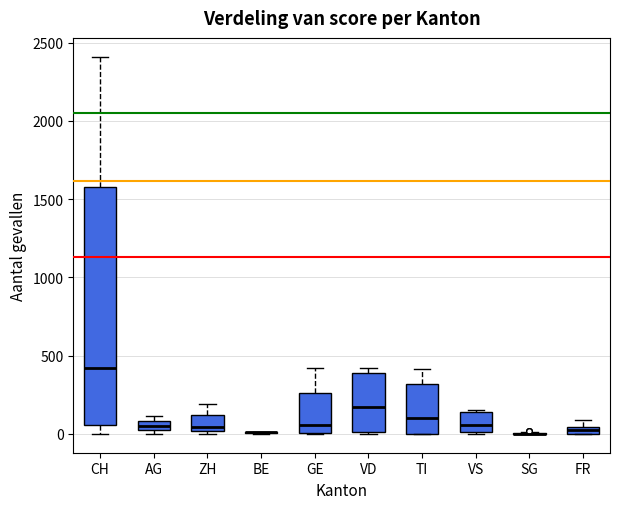

Which box is the tallest, from its lower edge to its upper edge?

CH